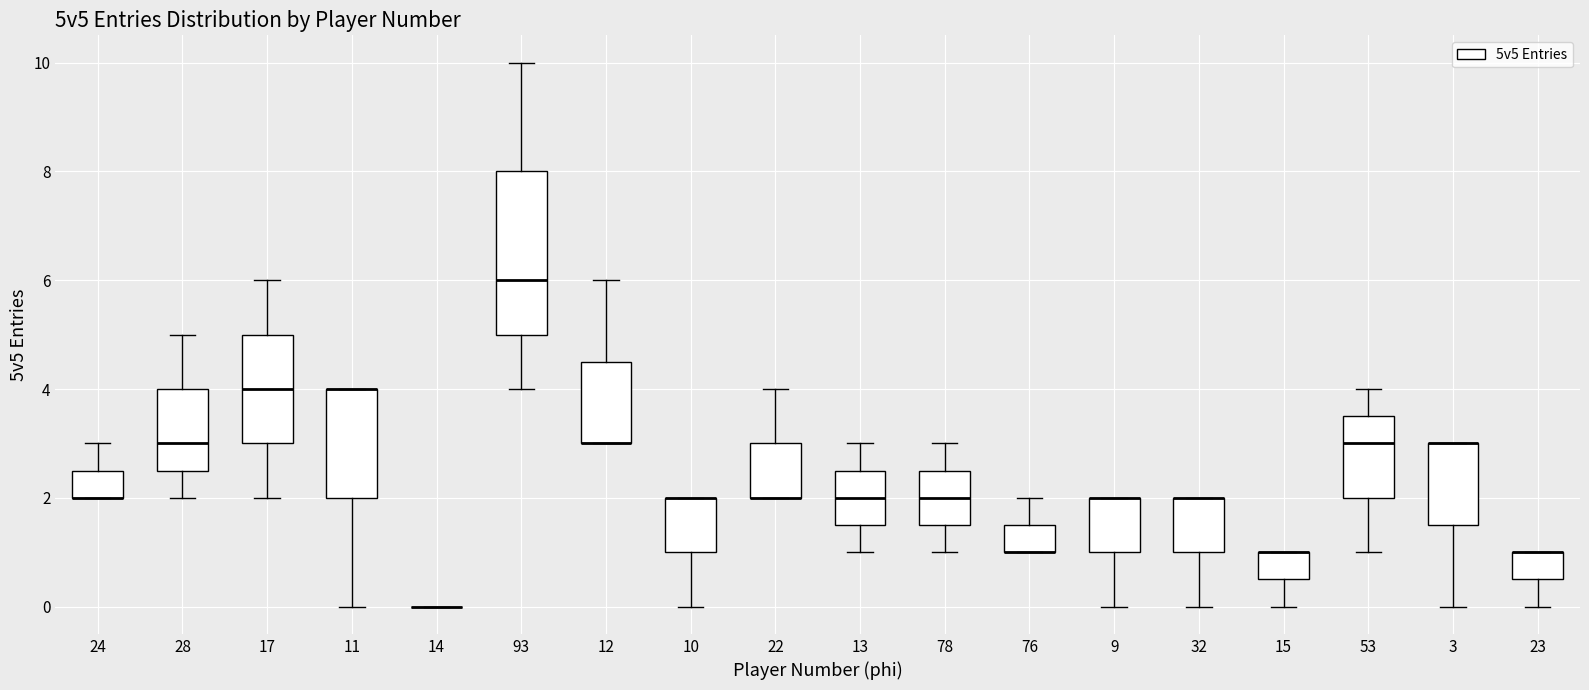

Reading left to right, read every box against the y-axis: the position of its median line, the range the box covers, and the ends of its whiskers. The values are not printed on the chart, so give them approximately, as read against the axis.

24: median 2.0 (drawn on the box's lower edge), box 2.0 to 2.6, whiskers 2.0 to 3.0
28: median 3.0, box 2.6 to 4.0, whiskers 2.0 to 5.0
17: median 4.0, box 3.0 to 5.0, whiskers 2.0 to 6.0
11: median 4.0 (drawn on the box's upper edge), box 2.0 to 4.0, whiskers 0.0 to 4.0
14: box collapsed to a line at 0.0, whiskers 0.0 to 0.0
93: median 6.0, box 5.0 to 8.0, whiskers 4.0 to 10.0
12: median 3.0 (drawn on the box's lower edge), box 3.0 to 4.6, whiskers 3.0 to 6.0
10: median 2.0 (drawn on the box's upper edge), box 1.0 to 2.0, whiskers 0.0 to 2.0
22: median 2.0 (drawn on the box's lower edge), box 2.0 to 3.0, whiskers 2.0 to 4.0
13: median 2.0, box 1.6 to 2.6, whiskers 1.0 to 3.0
78: median 2.0, box 1.6 to 2.6, whiskers 1.0 to 3.0
76: median 1.0 (drawn on the box's lower edge), box 1.0 to 1.6, whiskers 1.0 to 2.0
9: median 2.0 (drawn on the box's upper edge), box 1.0 to 2.0, whiskers 0.0 to 2.0
32: median 2.0 (drawn on the box's upper edge), box 1.0 to 2.0, whiskers 0.0 to 2.0
15: median 1.0 (drawn on the box's upper edge), box 0.6 to 1.0, whiskers 0.0 to 1.0
53: median 3.0, box 2.0 to 3.6, whiskers 1.0 to 4.0
3: median 3.0 (drawn on the box's upper edge), box 1.6 to 3.0, whiskers 0.0 to 3.0
23: median 1.0 (drawn on the box's upper edge), box 0.6 to 1.0, whiskers 0.0 to 1.0